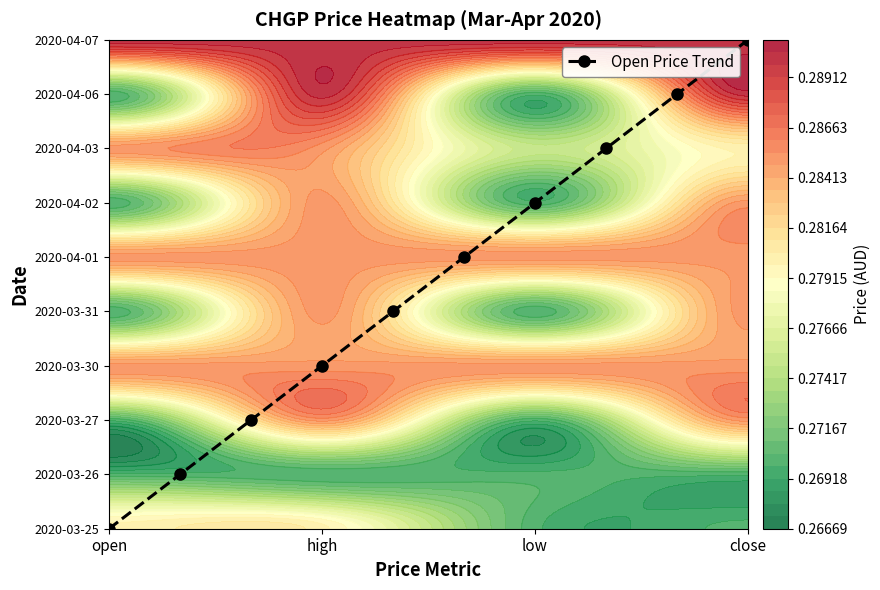

How many values are between 2 and 7?

6